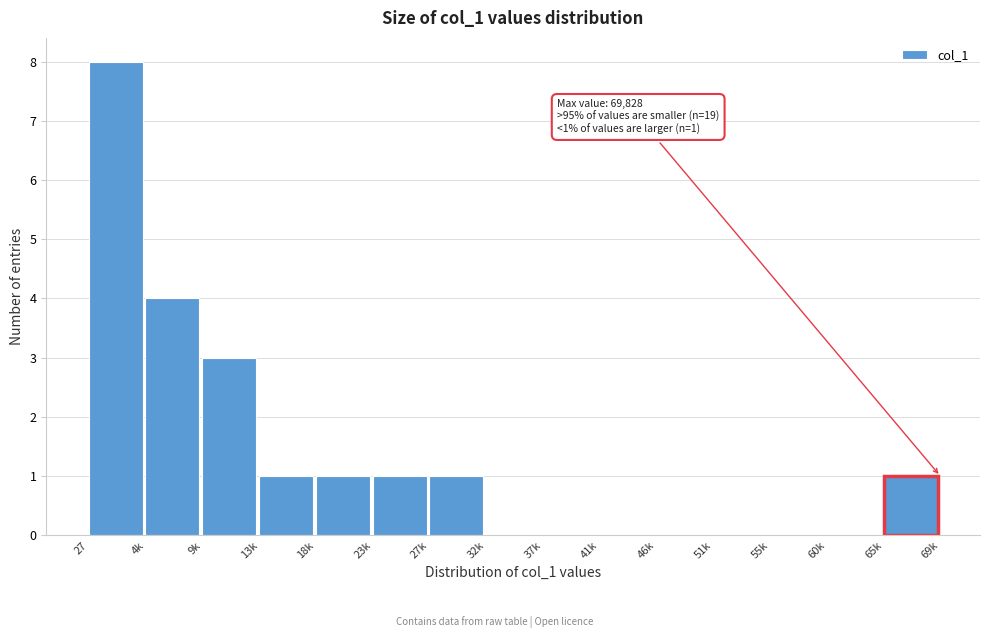

Reading left to right, what are all the values shown in this chart?

27=8	4k=4	9k=3	13k=1	18k=1	23k=1	27k=1	32k=0	37k=0	41k=0	46k=0	51k=0	55k=0	60k=0	65k=1